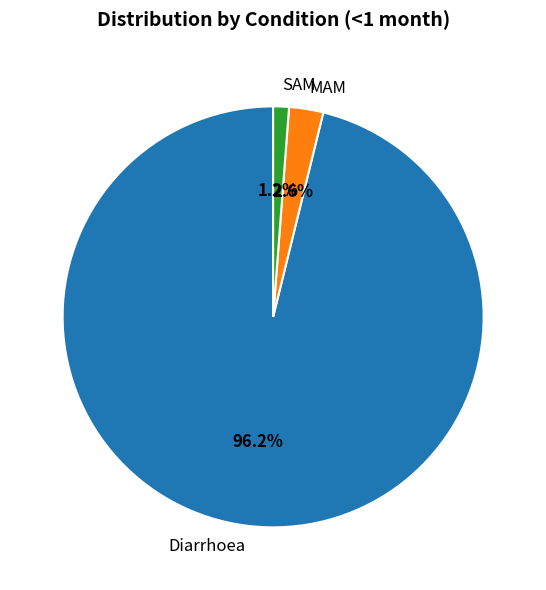

To the nearest percent, what percentage of the pie is Diarrhoea?

96%